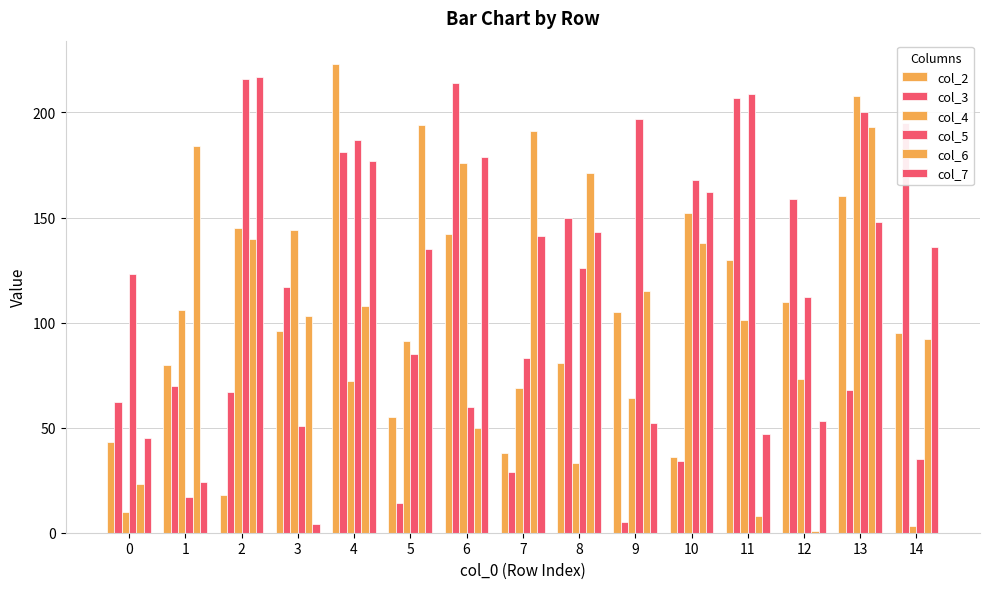

At which category is the sum across all series the highest?

13